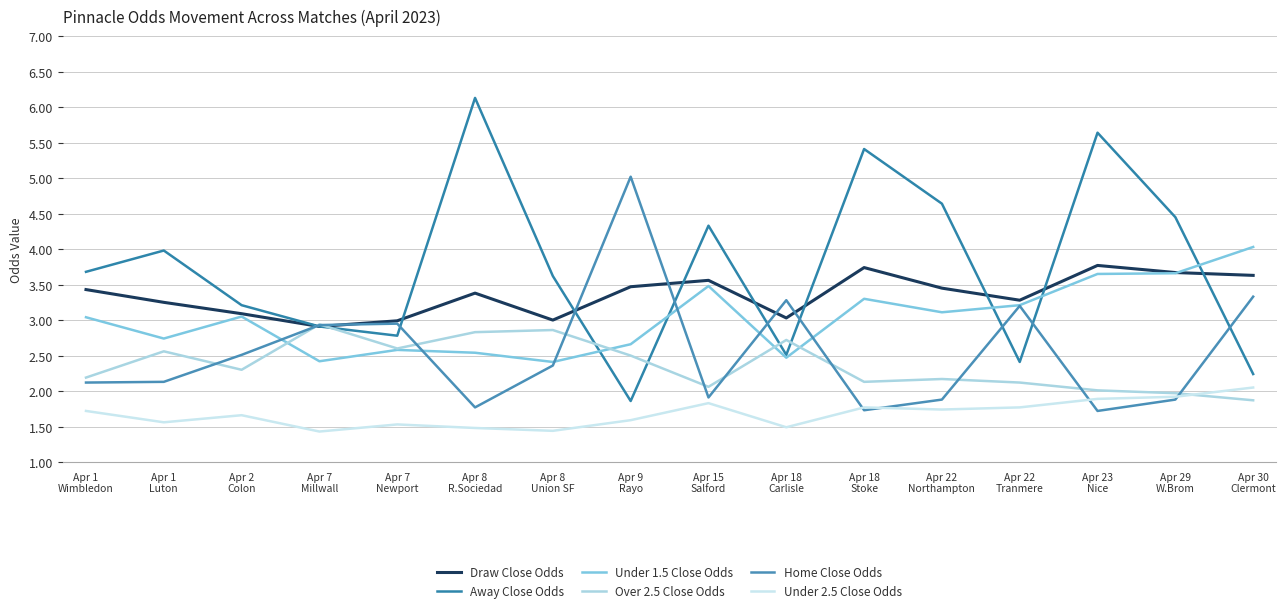

True or false: Under 1.5 Close Odds has a value of 3.5 at Apr 15
Salford.

True